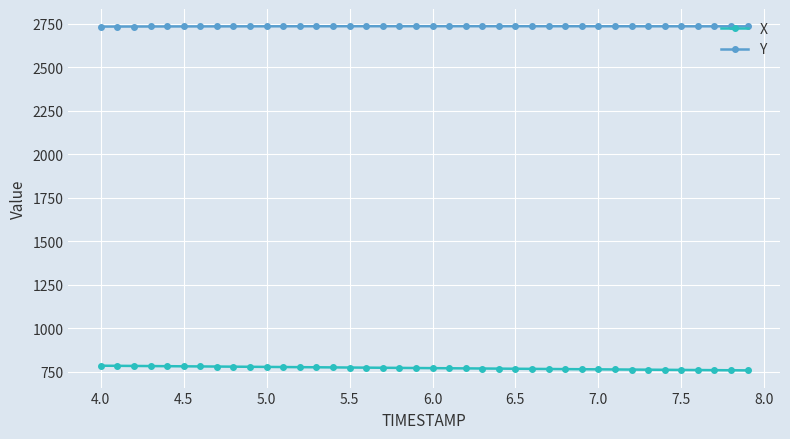

What is the smallest value displayed?

758.0